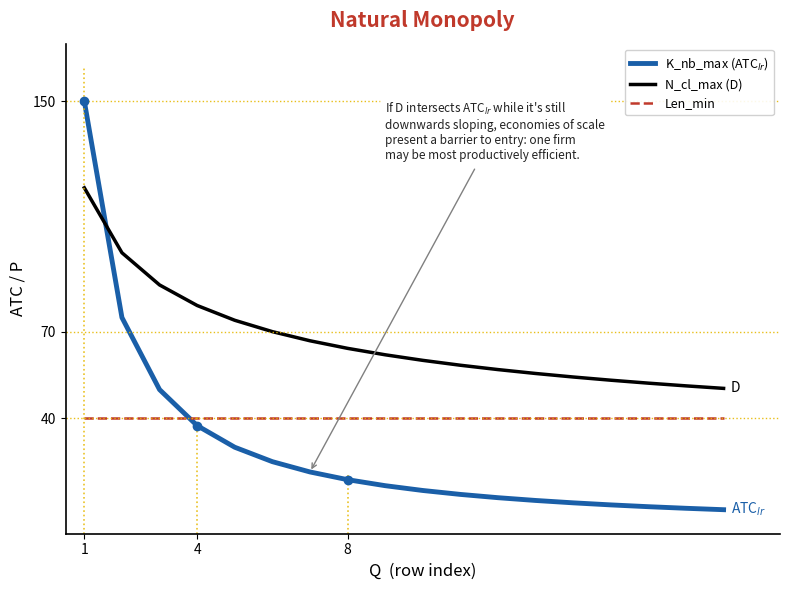

What is the highest value of the Len_min series?

40.0